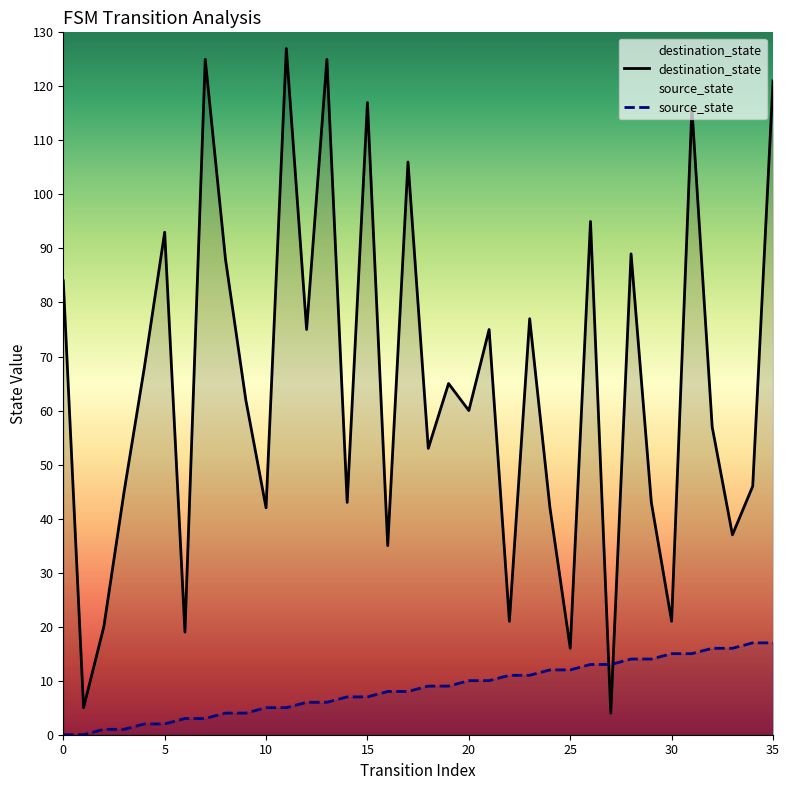

How many intersections are there between destination_state and source_state?

2